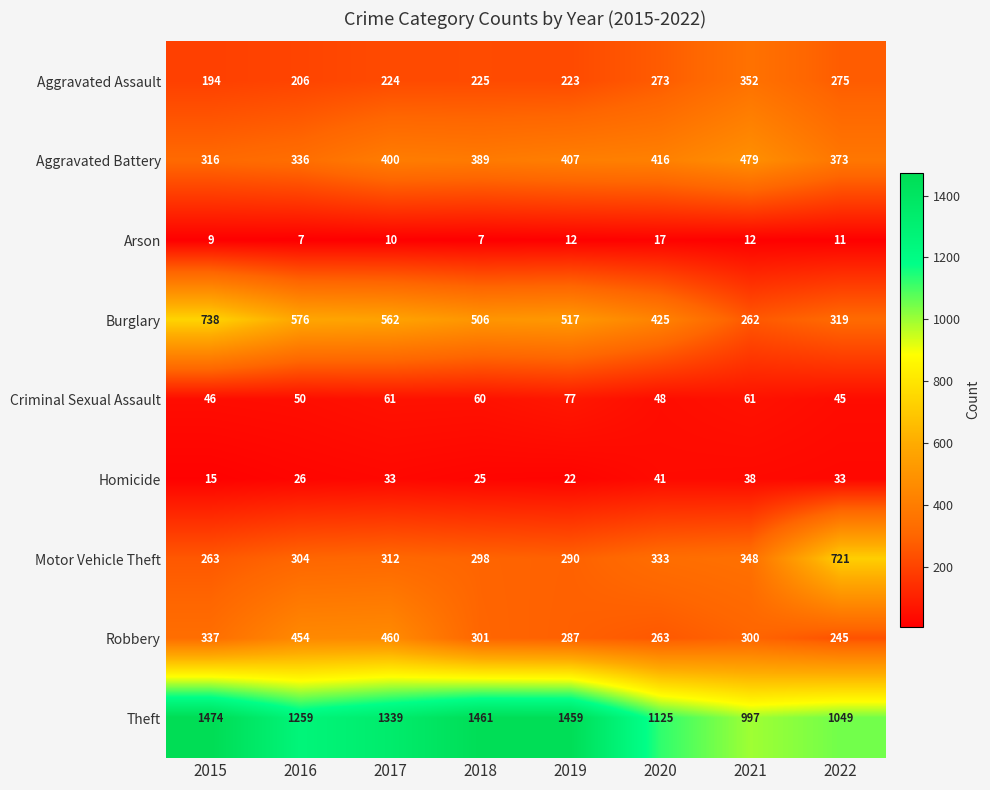

Which label corresponds to the largest value in the chart?

2015